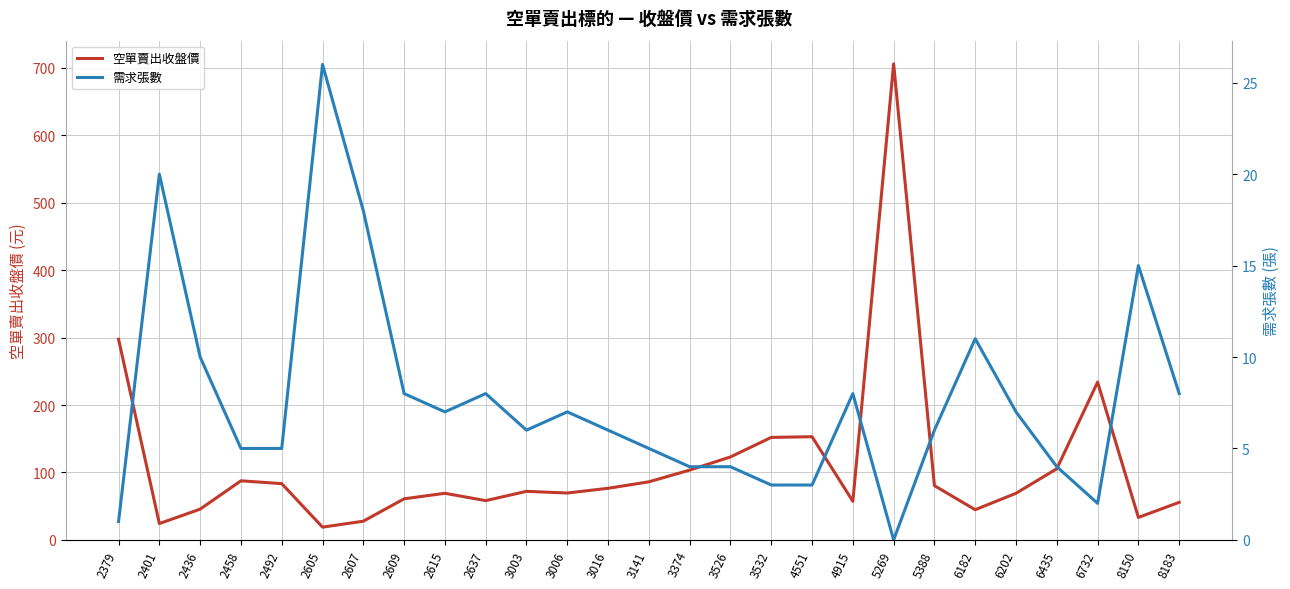

Read the 空單賣出收盤價 value at 3006.

69.5